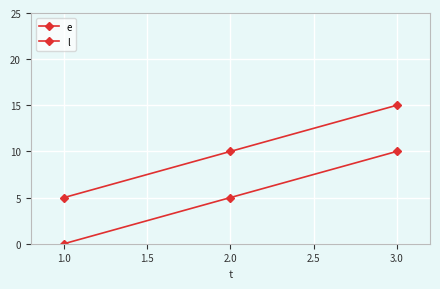

How many series are shown in this chart?

2